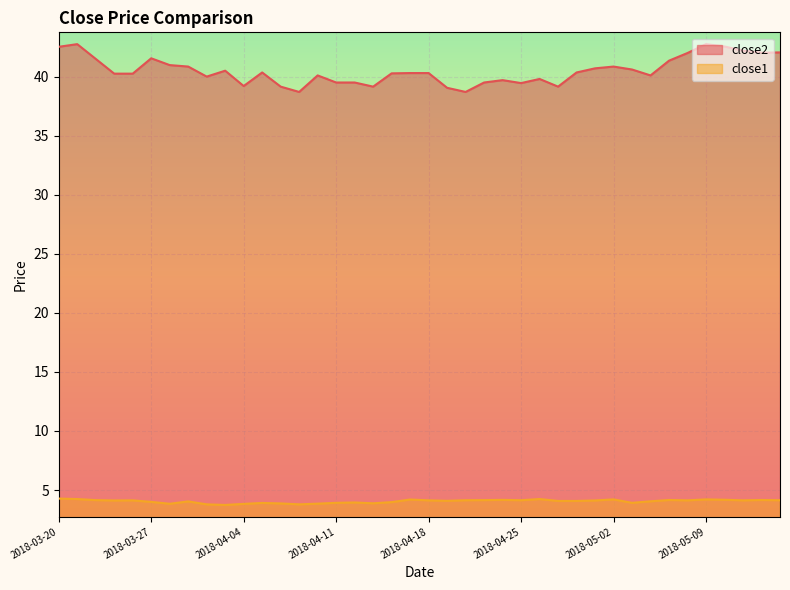

Is it true that close1 equals 6.0 at 2018-04-13?

False